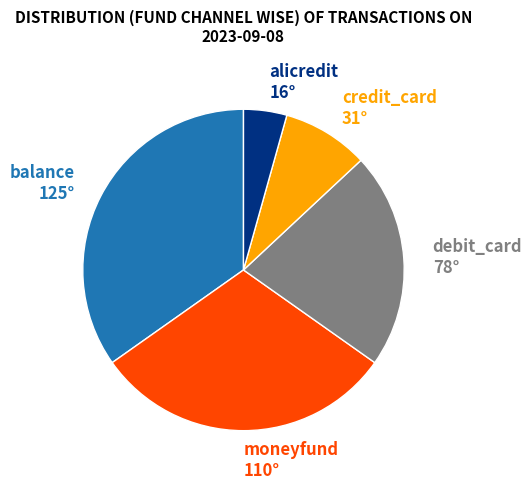

Do moneyfund and balance together represent more than half of the pie?

Yes